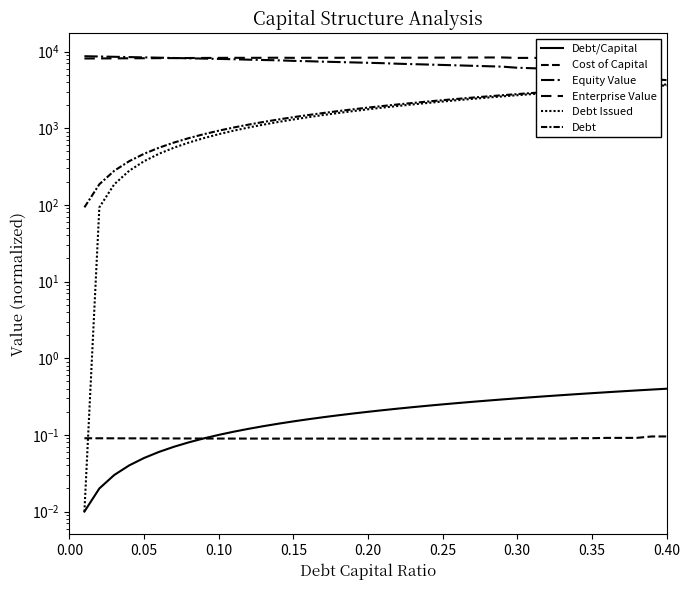

What is the sum of all Cost of Capital values?

3.6